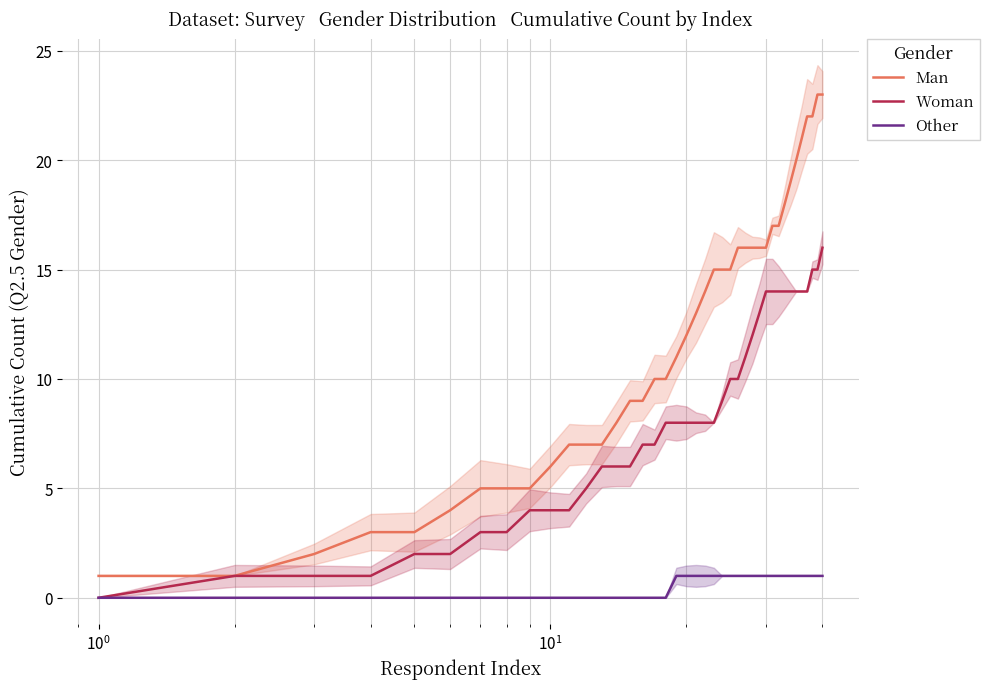

What is the highest value of the Man series?

23